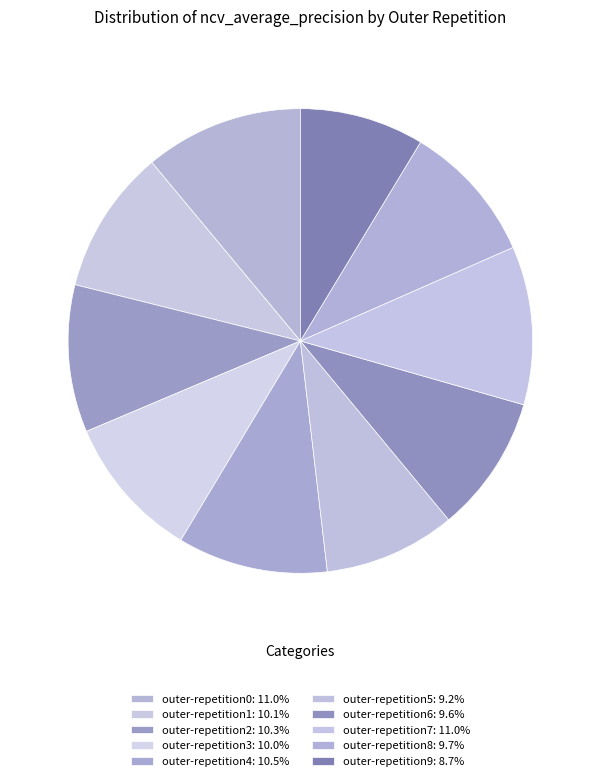

Which slice is the largest?

outer-repetition0